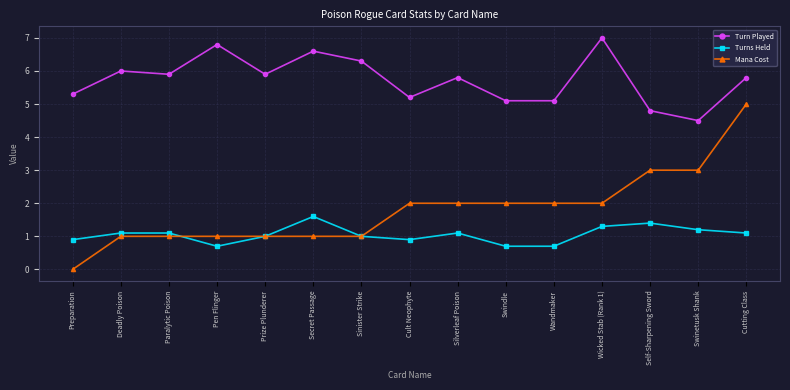

True or false: Turn Played and Mana Cost intersect in this chart.

False